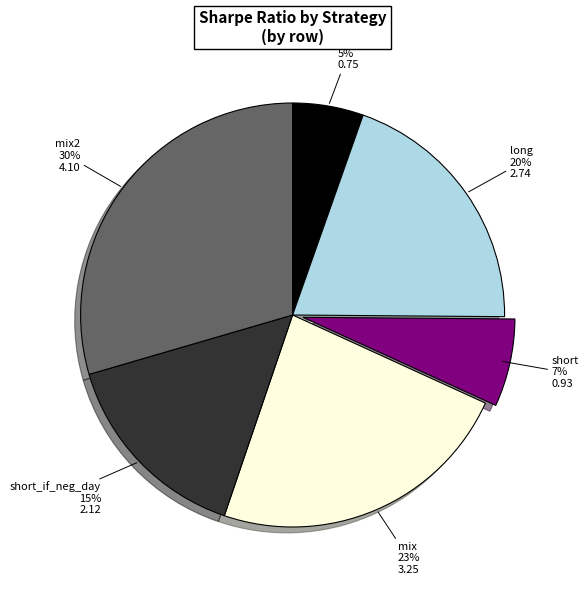

Is there a majority slice in this chart?

No